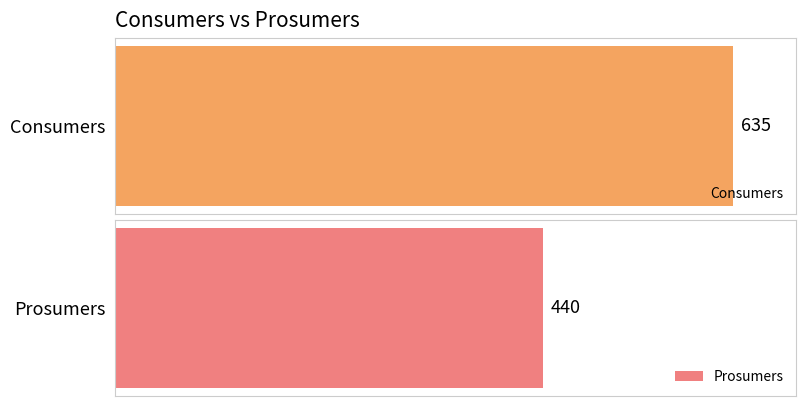

True or false: Prosumers has a value of 189 at 2.

False